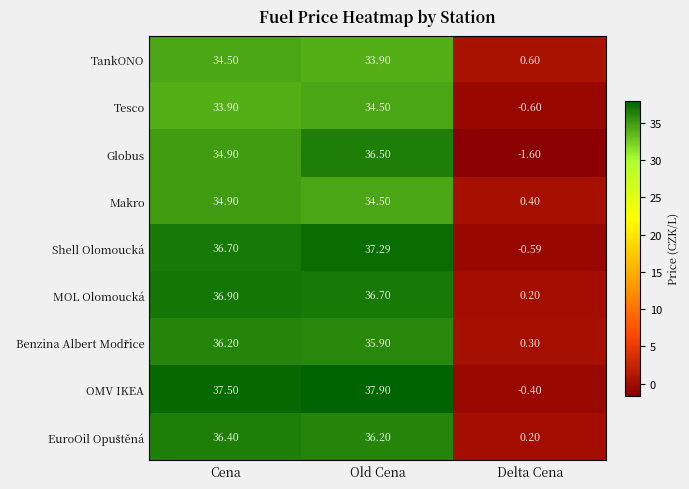

Which series has the largest range (max minus min)?

OMV IKEA